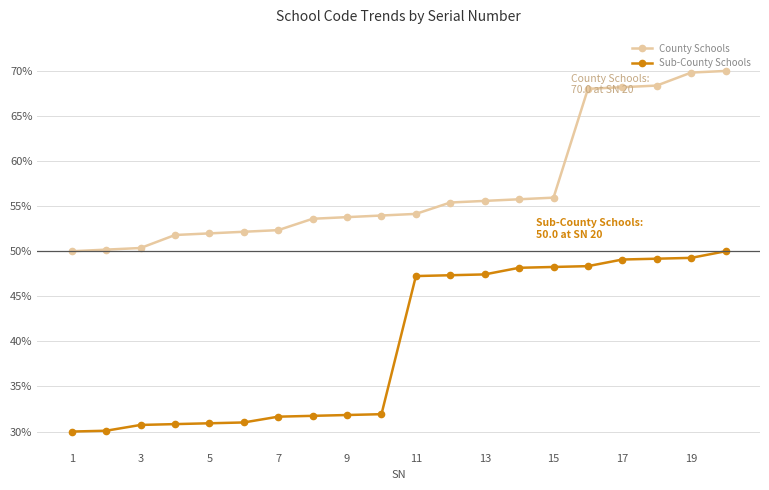

What is the maximum value for Sub-County Schools?

50.0